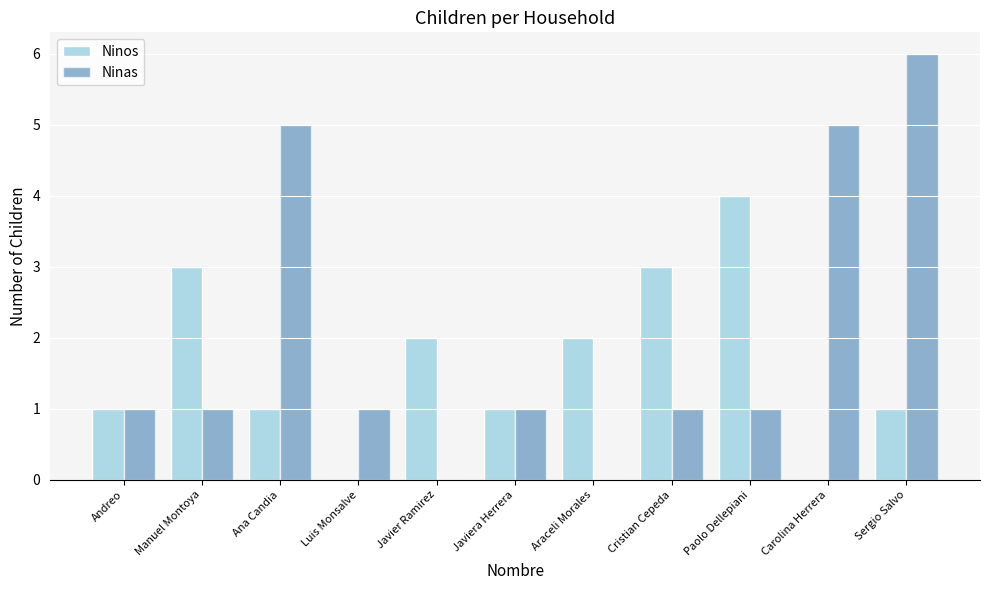

What is the greatest value displayed?

6